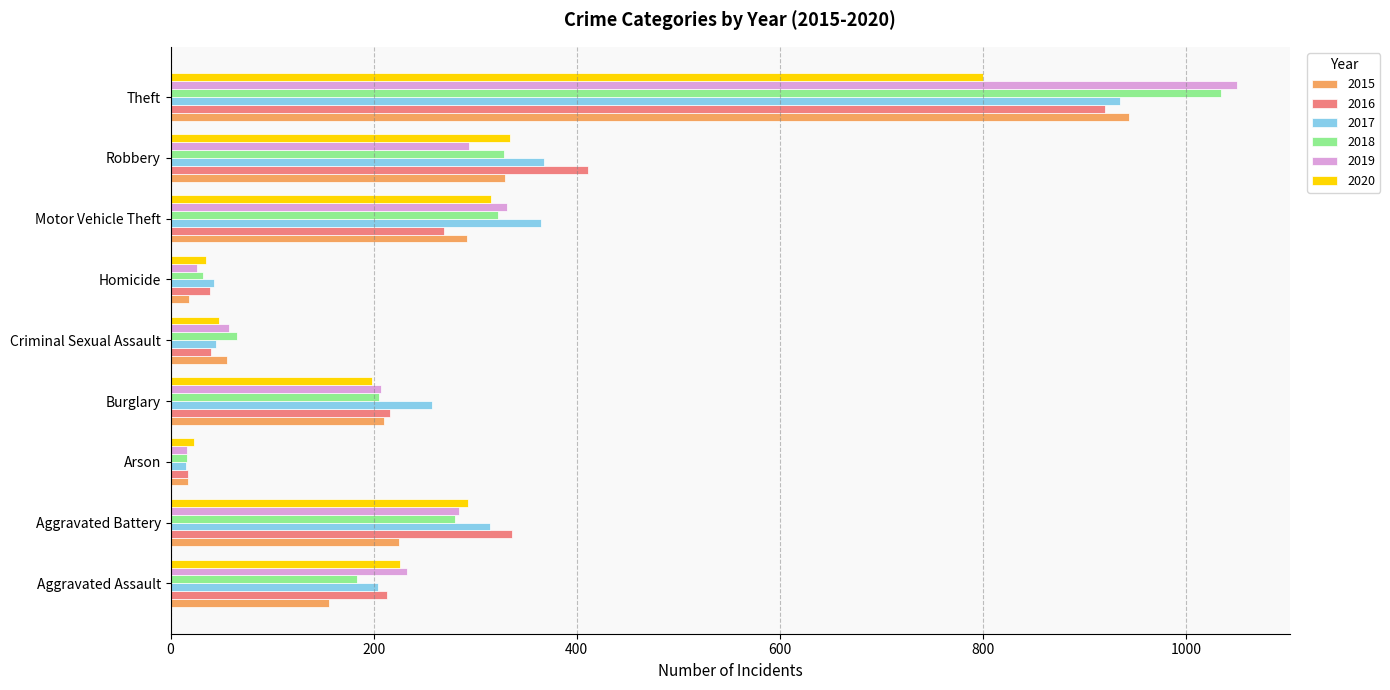

Is it true that 2019 equals 26 at Homicide?

True